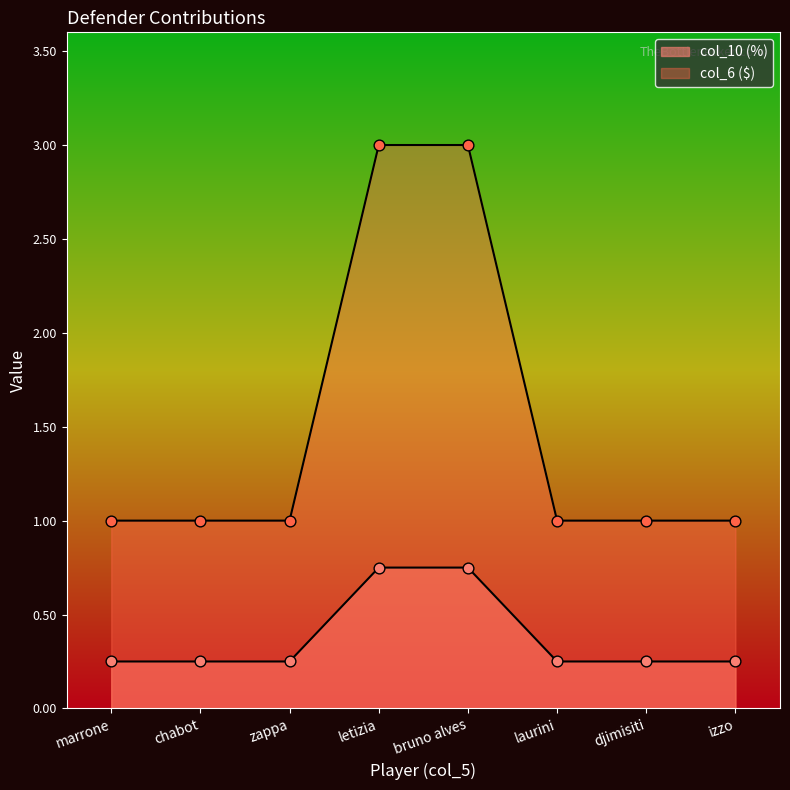

What is the total value across all series at marrone?

1.2